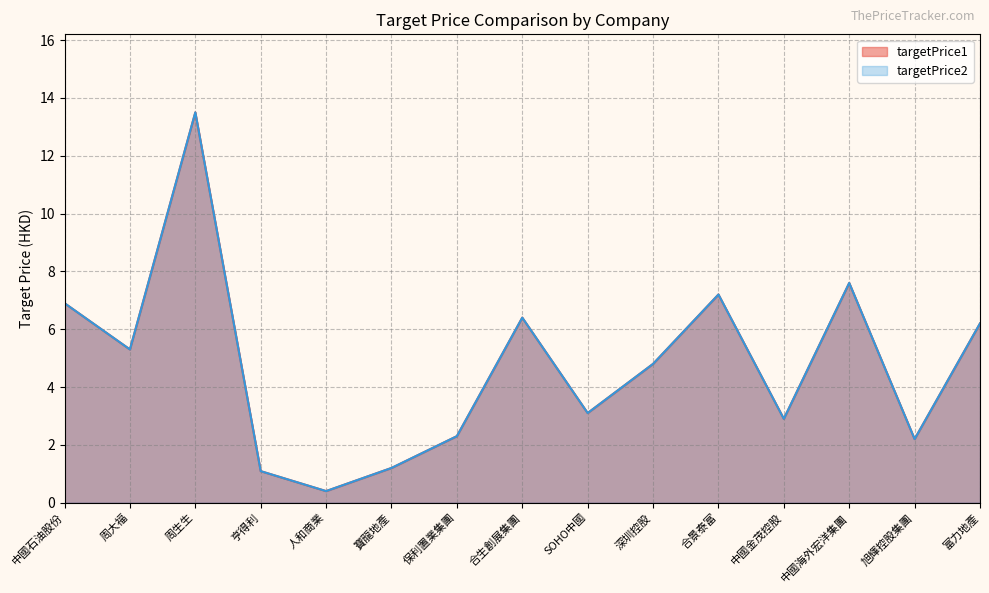

At which category does the chart reach its peak across all series?

周生生